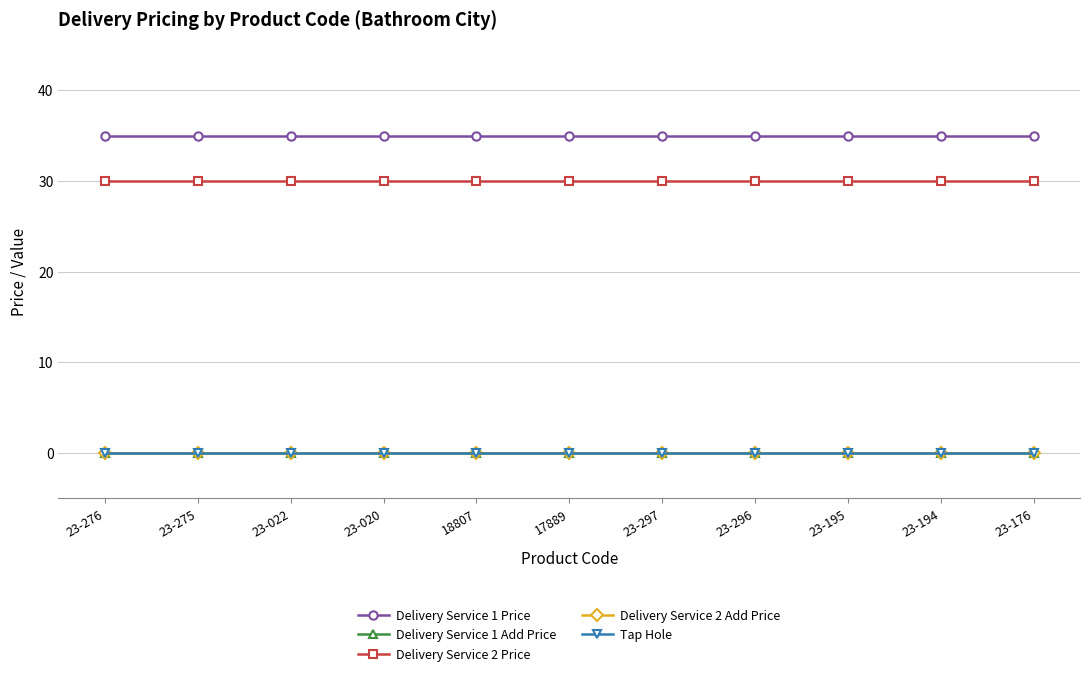

Rank the series by their maximum value, from lowest to highest.

Delivery Service 1 Add Price, Delivery Service 2 Add Price, Tap Hole, Delivery Service 2 Price, Delivery Service 1 Price